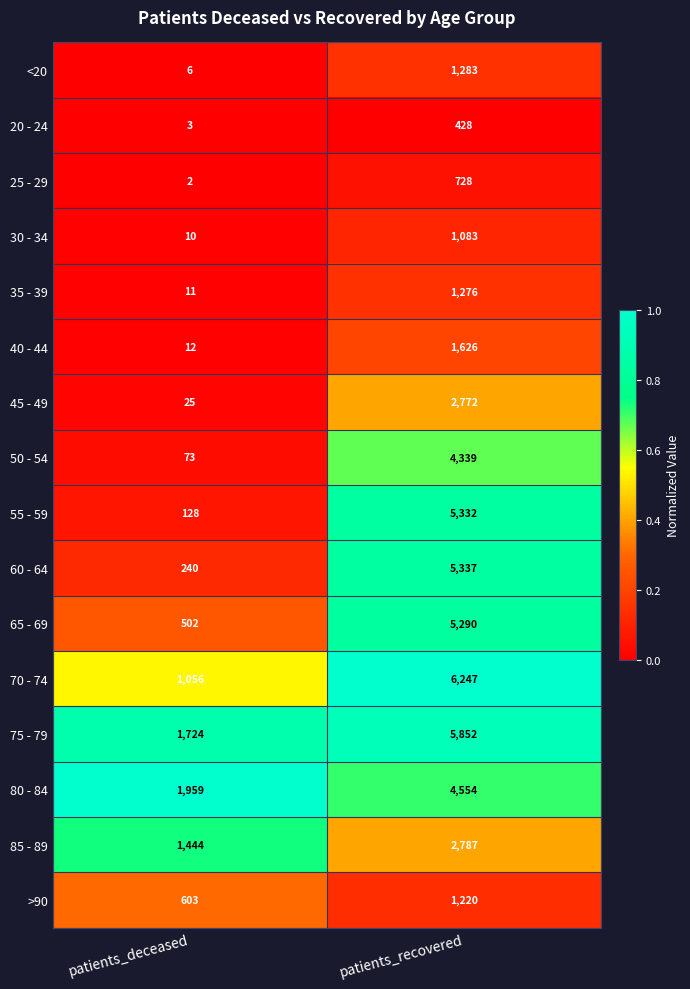

Which series changed the most between patients_deceased and patients_recovered?

55 - 59